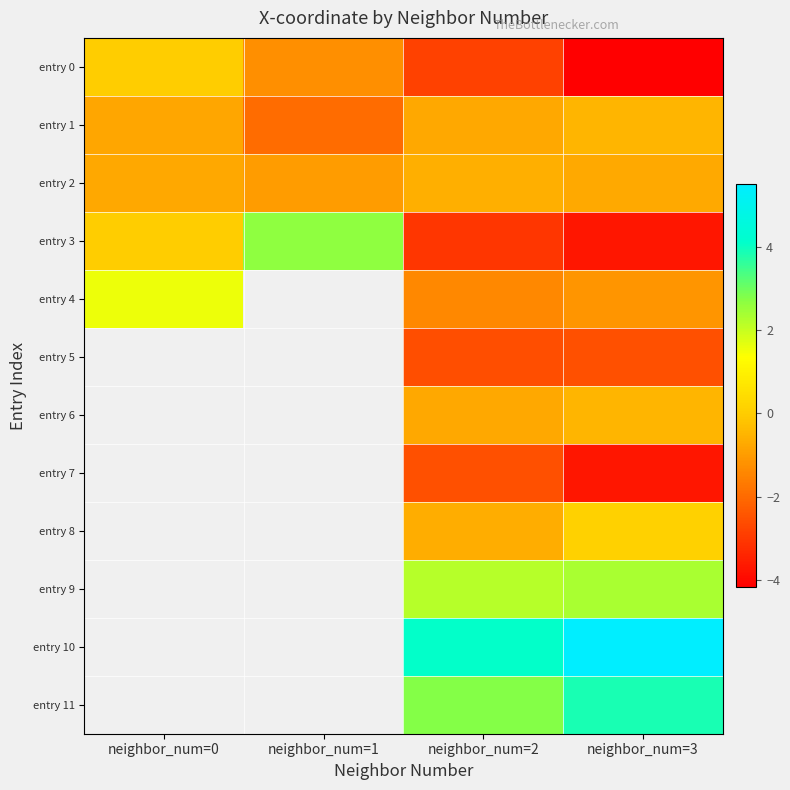

At how many categories does at least one series exceed 2?

3